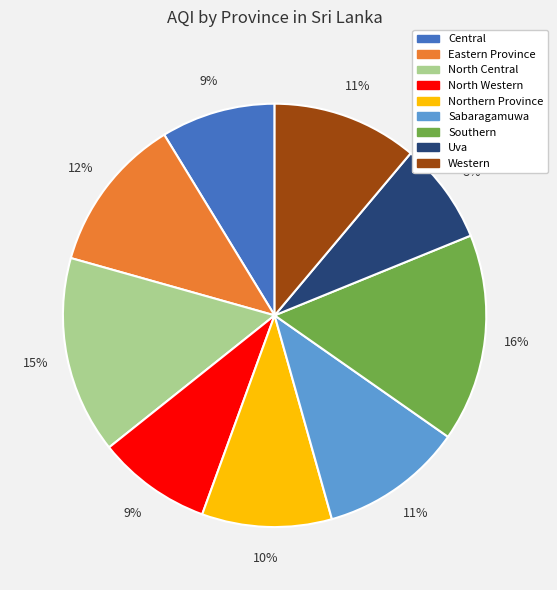

Approximately how many times larger is the value at Northern Province compared to Central?

1.1